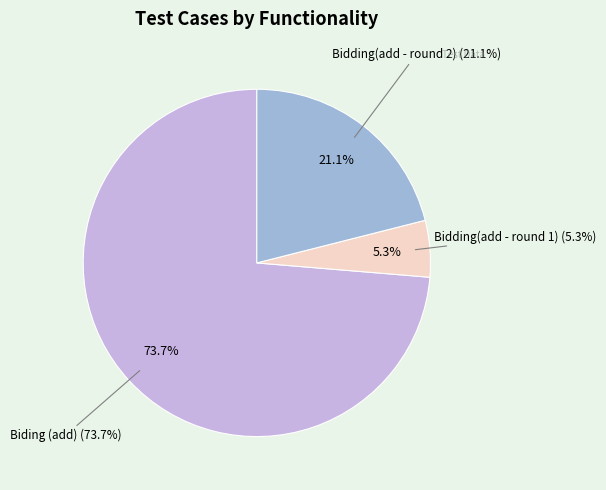

What is the largest slice in the pie chart?

Biding (add)